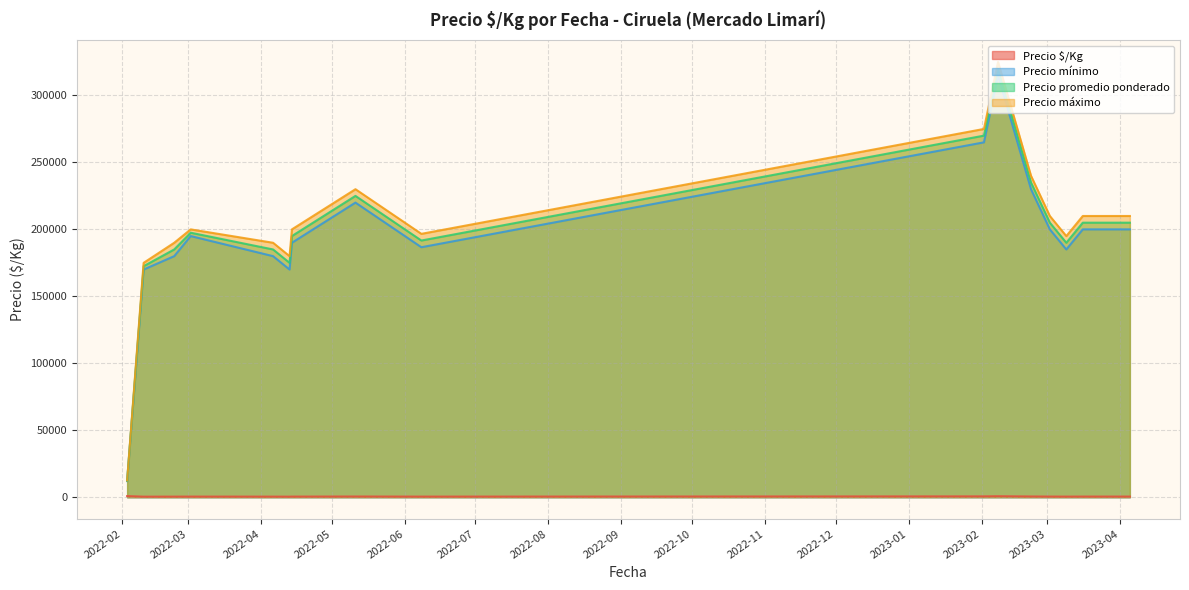

At which category is the sum across all series the highest?

2023-02-08